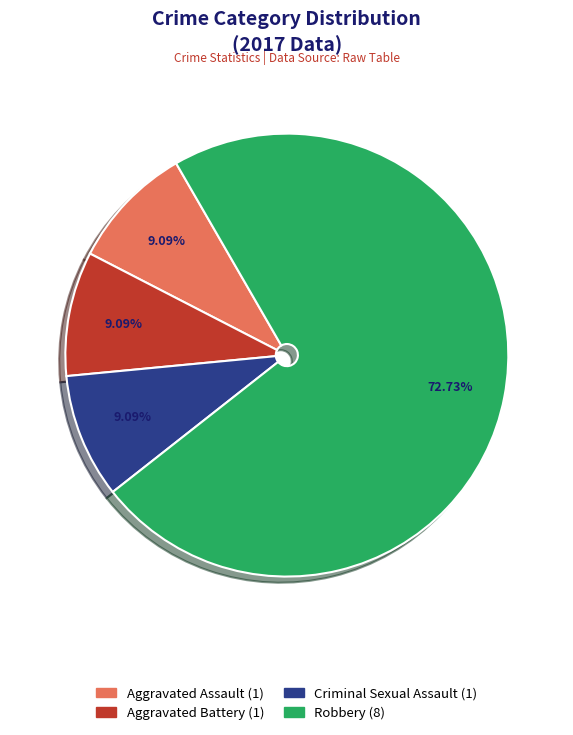

To the nearest percent, what is the average slice percentage?

25%